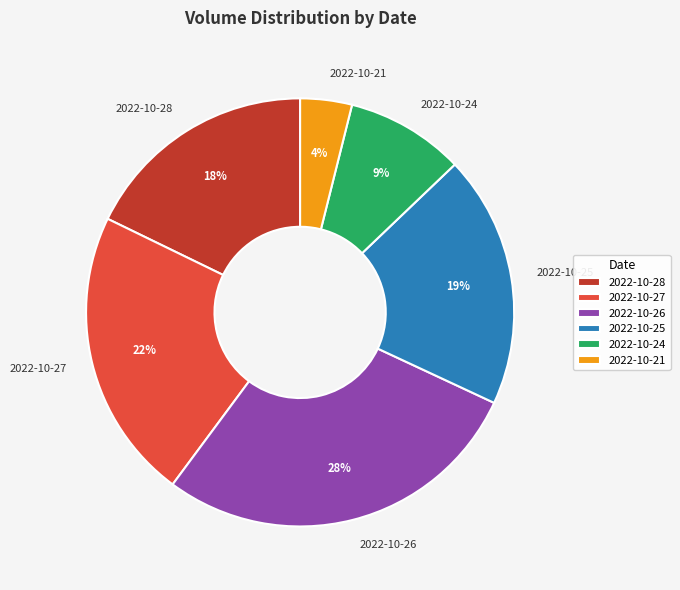

Rank the categories by value from lowest to highest.

2022-10-21, 2022-10-24, 2022-10-28, 2022-10-25, 2022-10-27, 2022-10-26